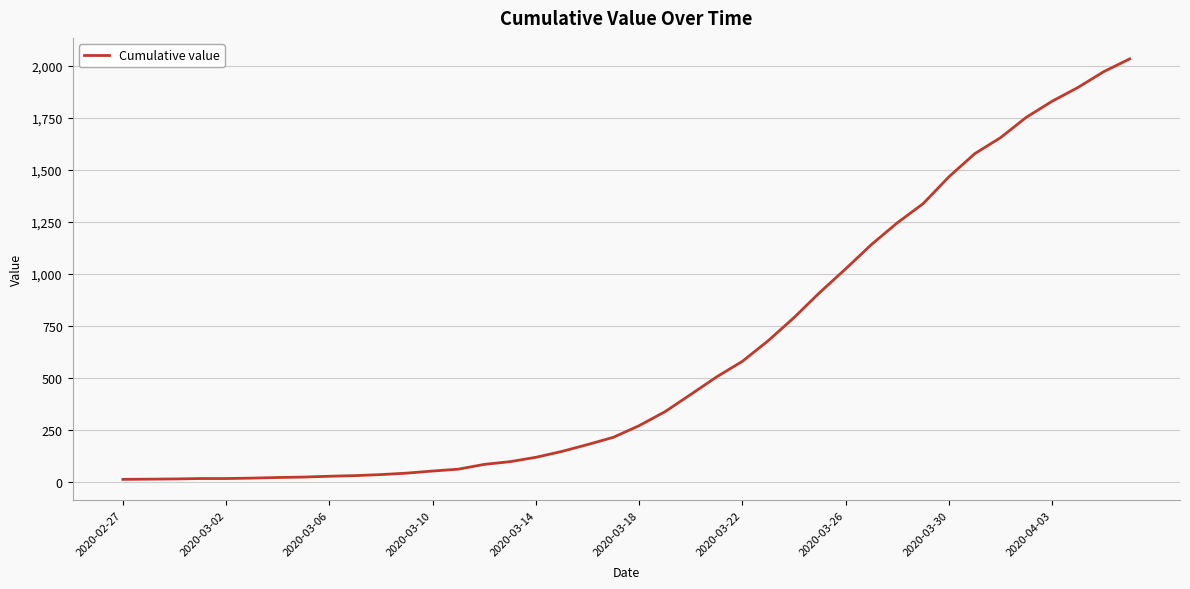

What is the difference between the maximum and minimum values?

2019